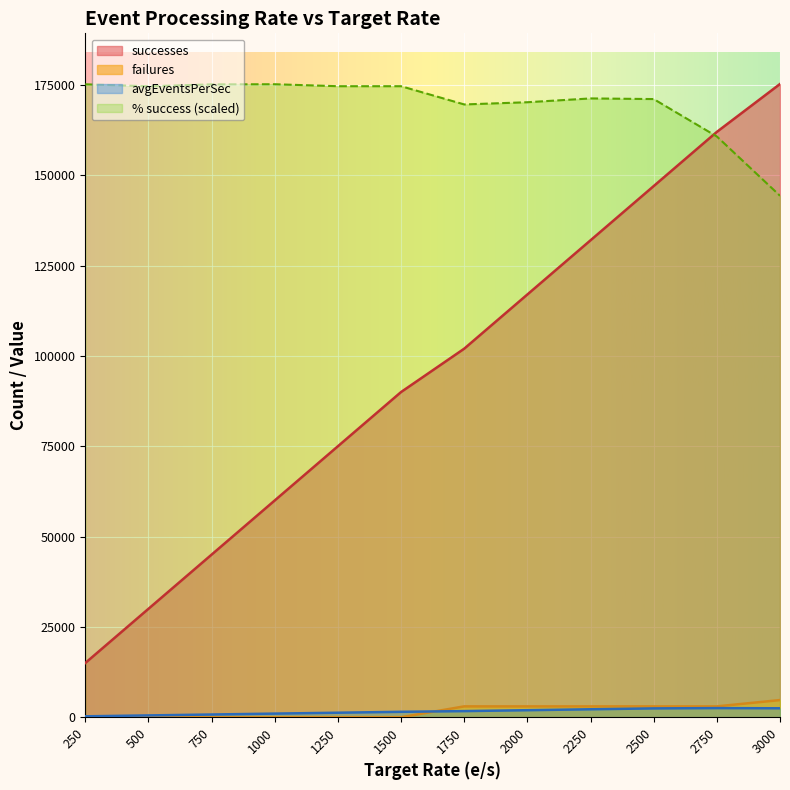

What is the spread (max minus min) of values at 250?

175166.4